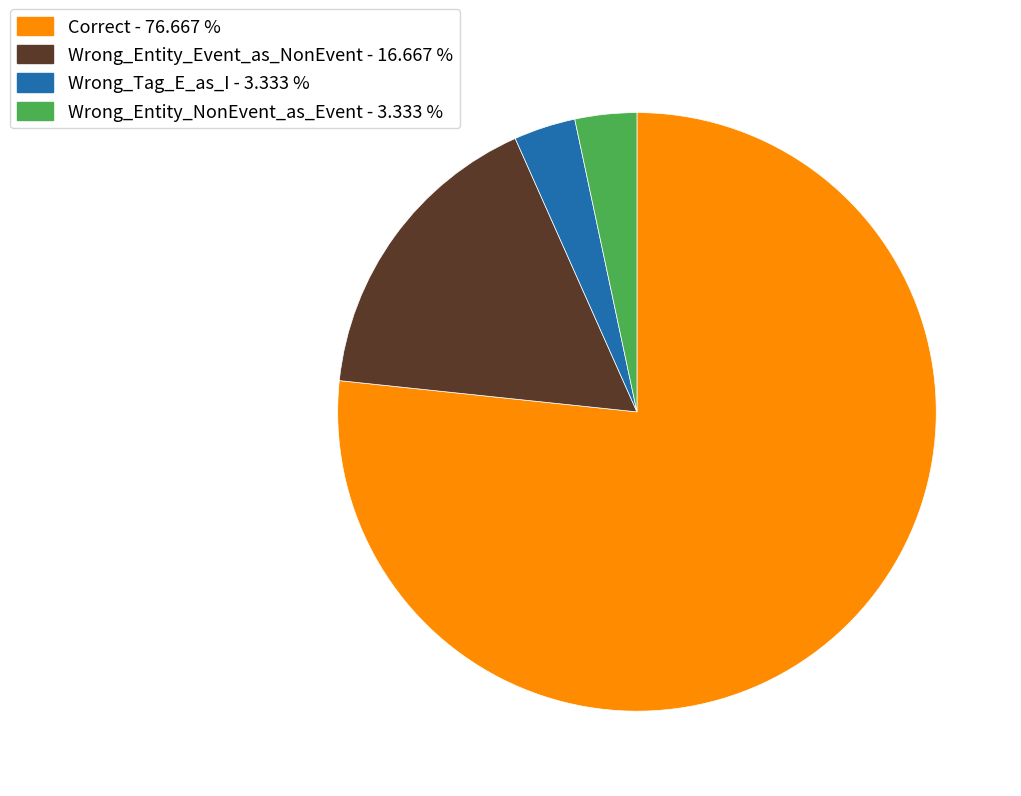

Which category has the biggest portion of the pie?

Correct